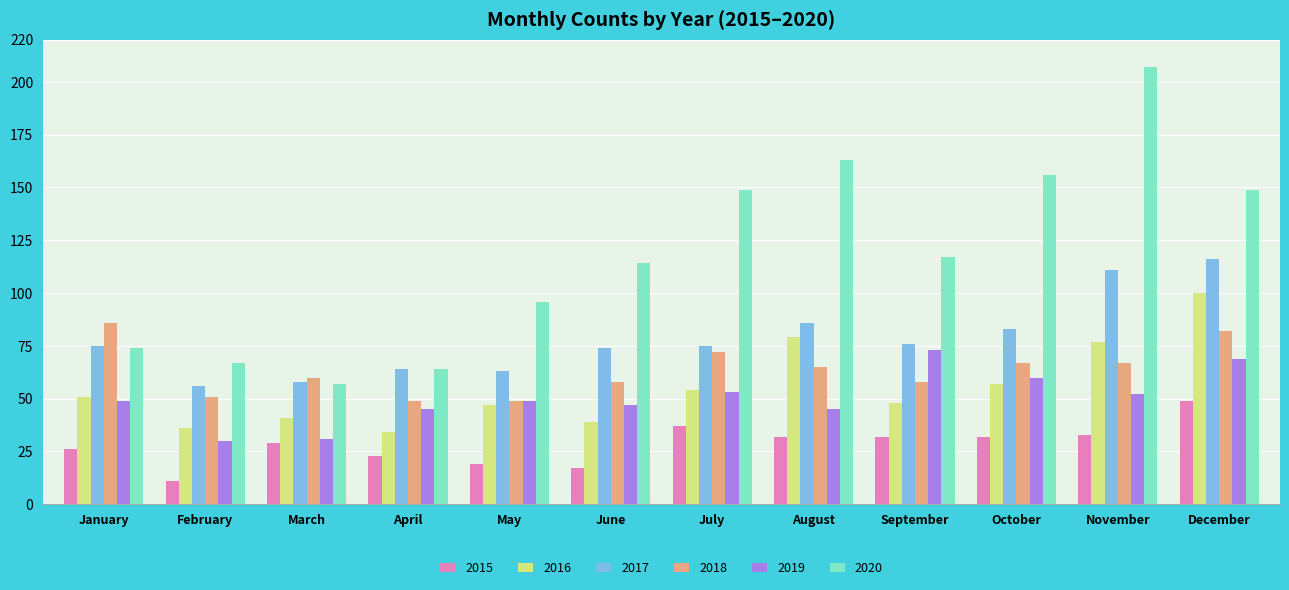

What is the difference between the 2015 values at September and May?

13